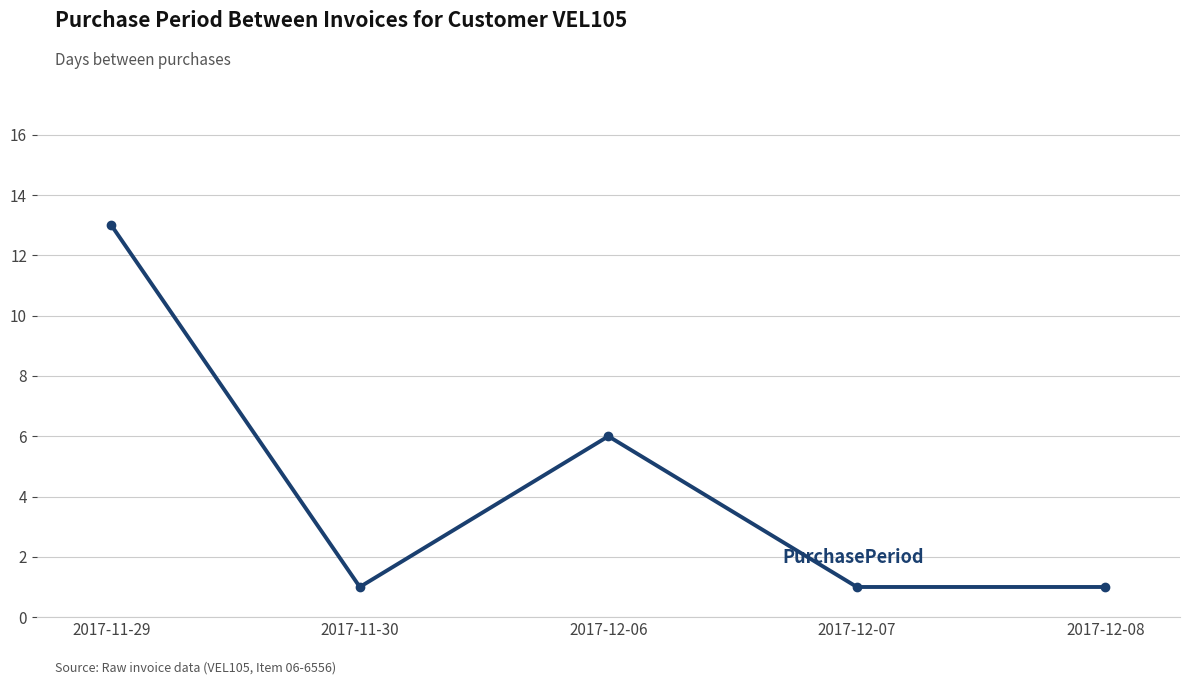

Is this an area chart (filled region under the line)?

No